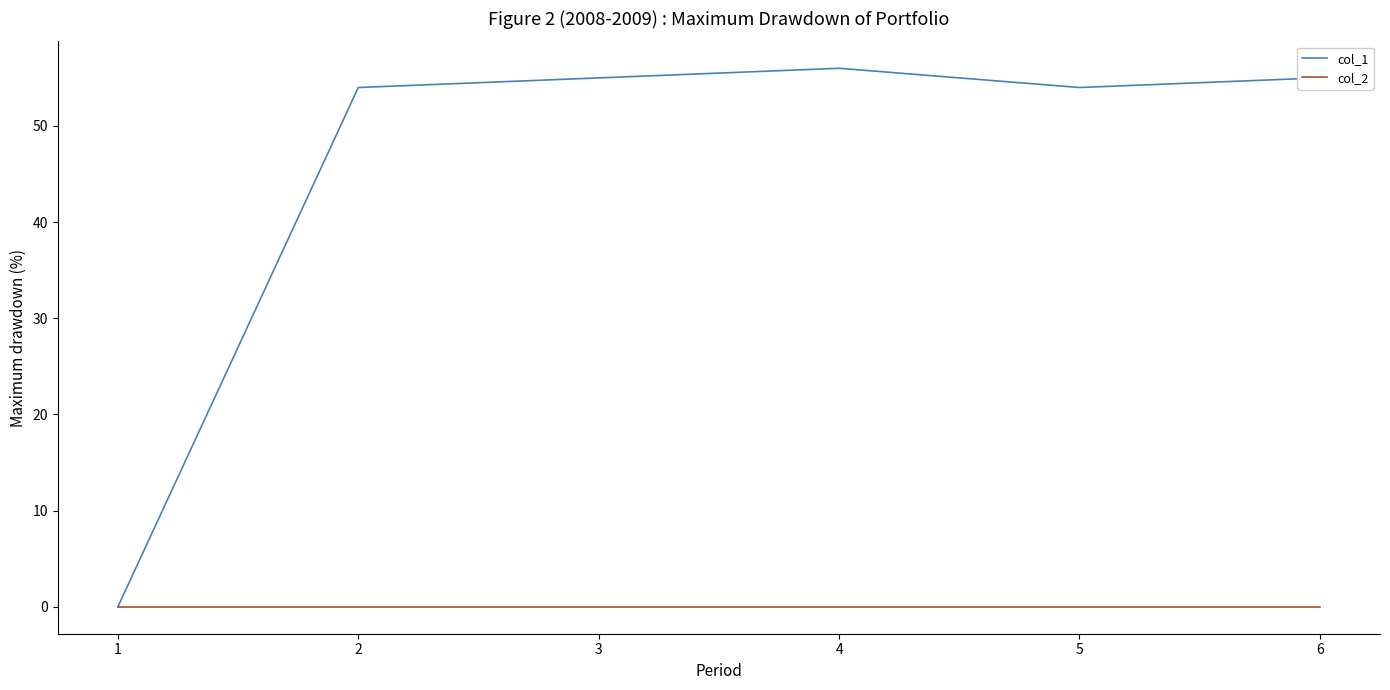

How many lines are shown in the chart?

2